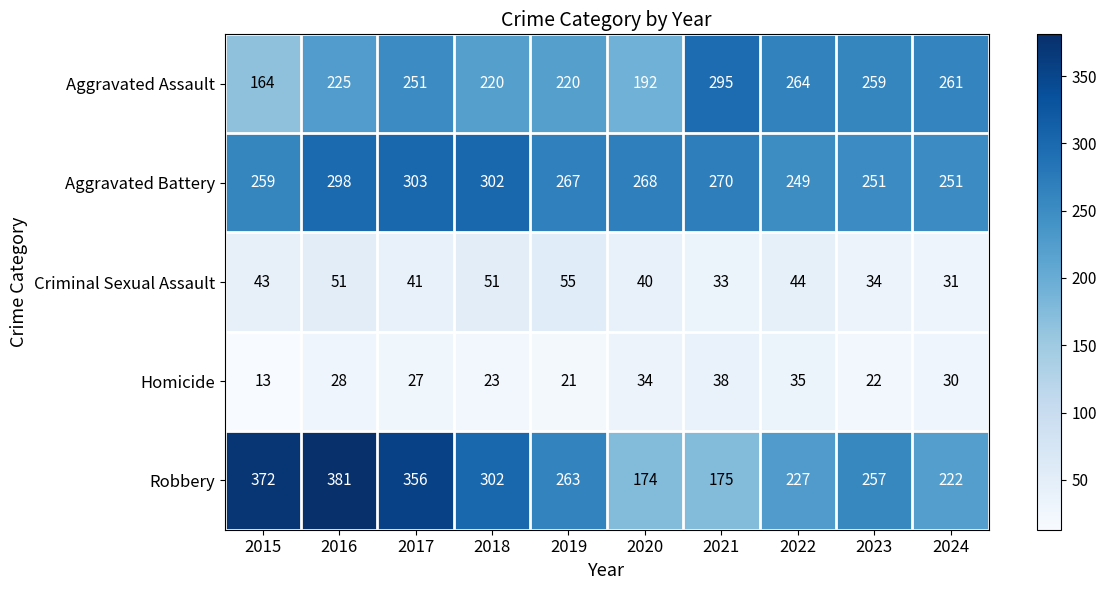

True or false: Robbery has a value of 372 at 2015.

True